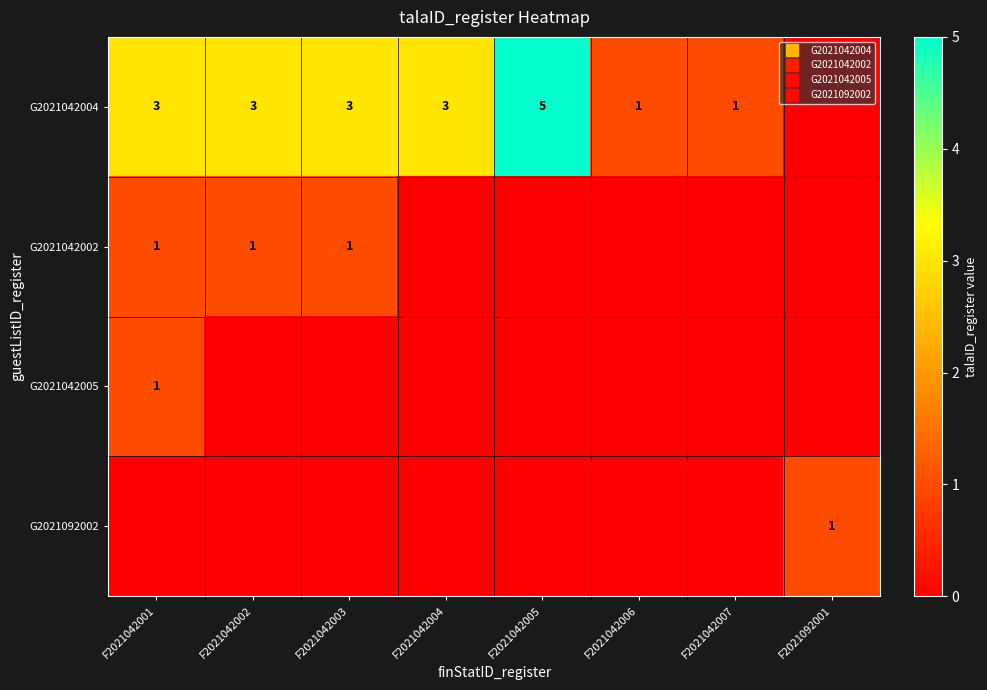

True or false: G2021042005 has a value of 1 at F2021042001.

True